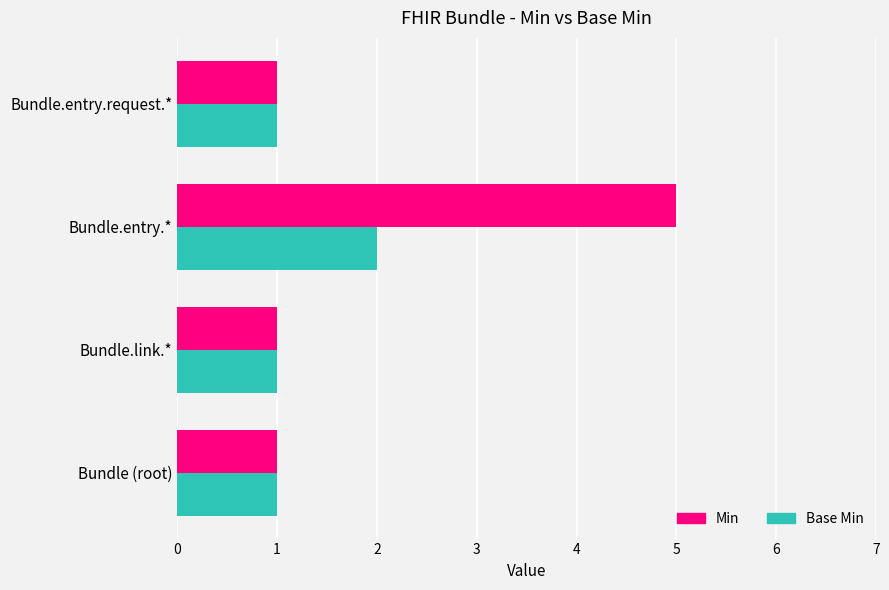

How many categories are shown in the chart?

4